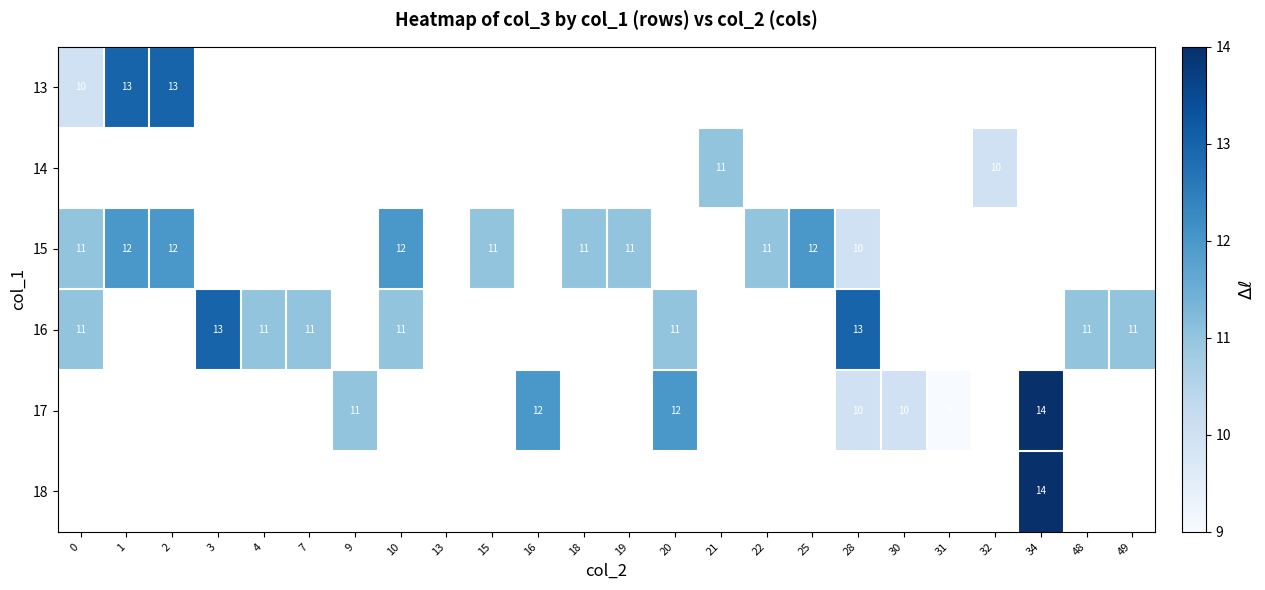

What is the difference between the highest and lowest values at 1?

1.0